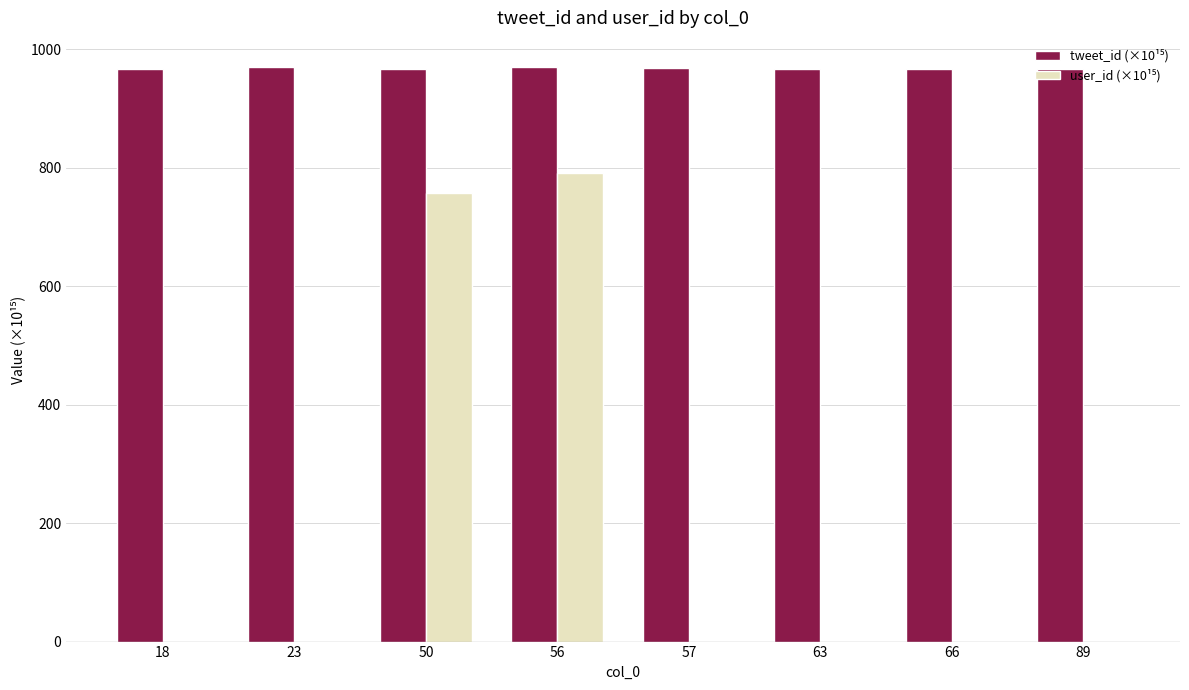

What is the total value across all series at 50?

1724.1